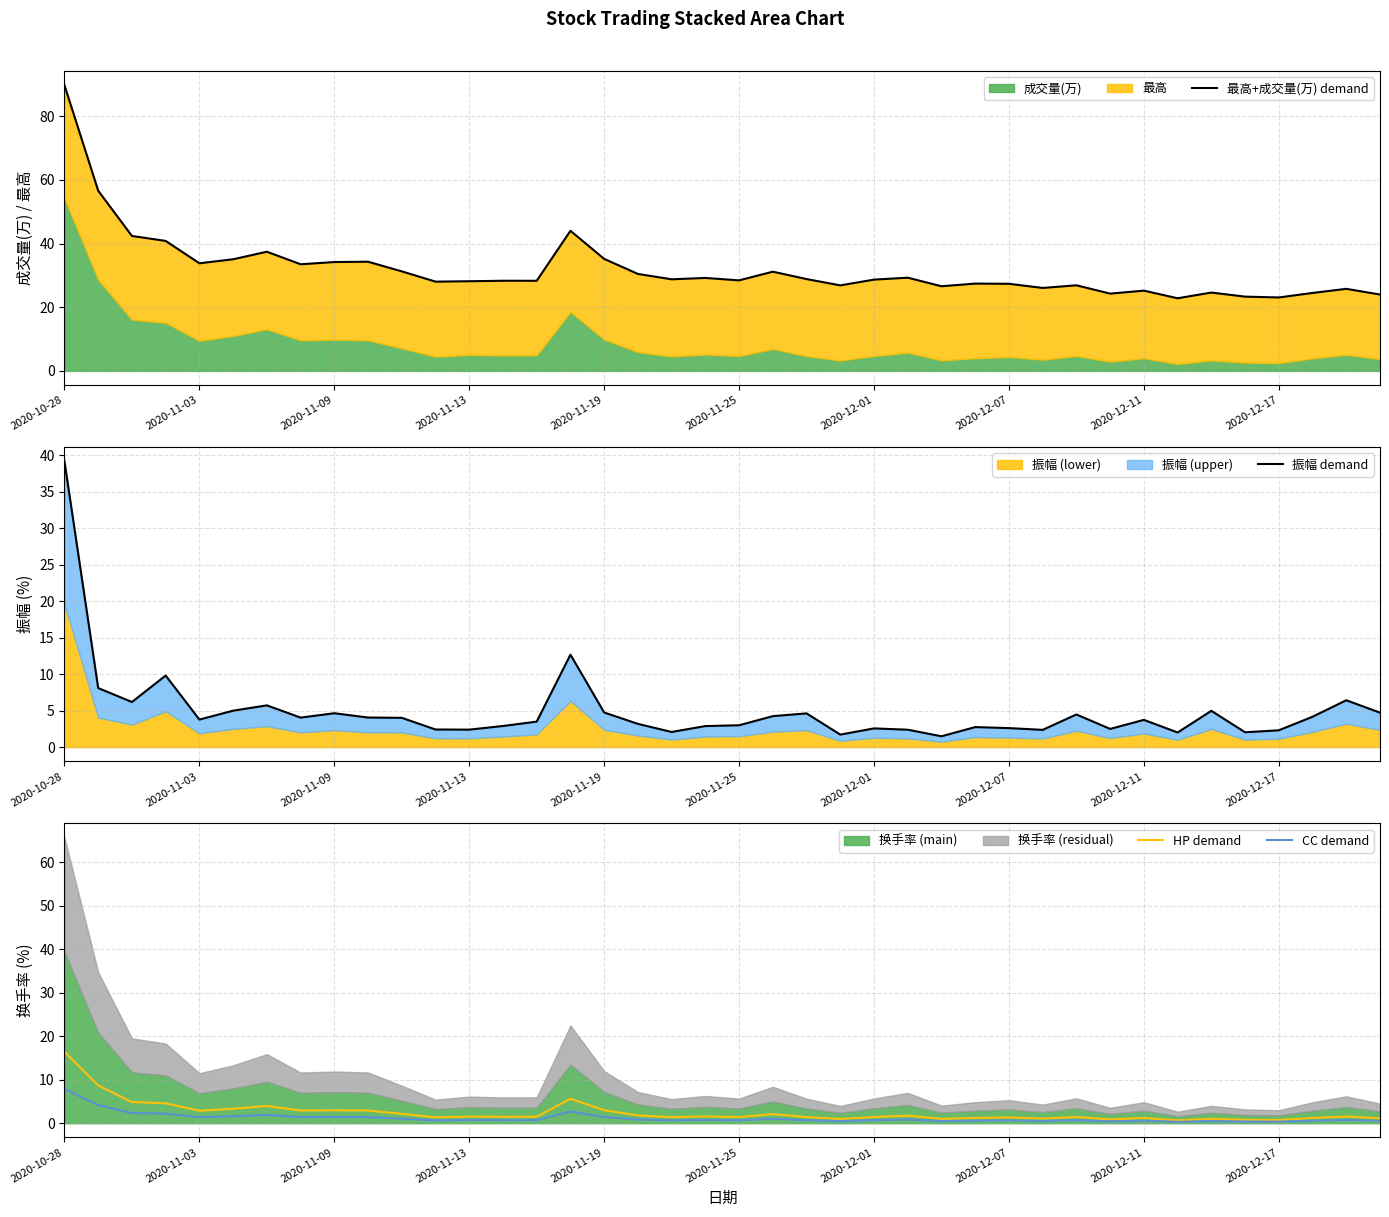

Reading left to right, list all the values displayed in this chart.

最高+成交量(万) demand: 89.8	56.6	42.4	40.9	33.8	35.1	37.5	33.5	34.2	34.3	31.3	28.0	28.2	28.3	28.3	44.0	35.2	30.5	28.8	29.2	28.5	31.2	28.9	26.9	28.7	29.3	26.6	27.4	27.4	26.1	26.9	24.3	25.2	22.8	24.6	23.3	23.1	24.5	25.8	24.0
振幅 demand: 39.2	8.1	6.2	9.8	3.8	5.0	5.7	4.0	4.6	4.0	4.0	2.4	2.4	2.9	3.5	12.7	4.7	3.2	2.1	2.9	3.0	4.2	4.6	1.7	2.6	2.4	1.5	2.7	2.6	2.4	4.5	2.5	3.7	2.0	5.0	2.0	2.3	4.2	6.4	4.7
HP demand: 16.4	8.7	4.9	4.6	2.9	3.3	4.0	2.9	3.0	2.9	2.2	1.4	1.5	1.5	1.5	5.6	3.0	1.8	1.4	1.6	1.4	2.1	1.4	1.0	1.4	1.7	1.0	1.2	1.3	1.1	1.4	0.9	1.2	0.7	1.0	0.8	0.7	1.2	1.5	1.1
CC demand: 7.9	4.2	2.3	2.2	1.4	1.6	1.9	1.4	1.4	1.4	1.0	0.6	0.7	0.7	0.7	2.7	1.4	0.9	0.7	0.8	0.7	1.0	0.7	0.5	0.7	0.8	0.5	0.6	0.6	0.5	0.7	0.4	0.6	0.3	0.5	0.4	0.4	0.6	0.7	0.5